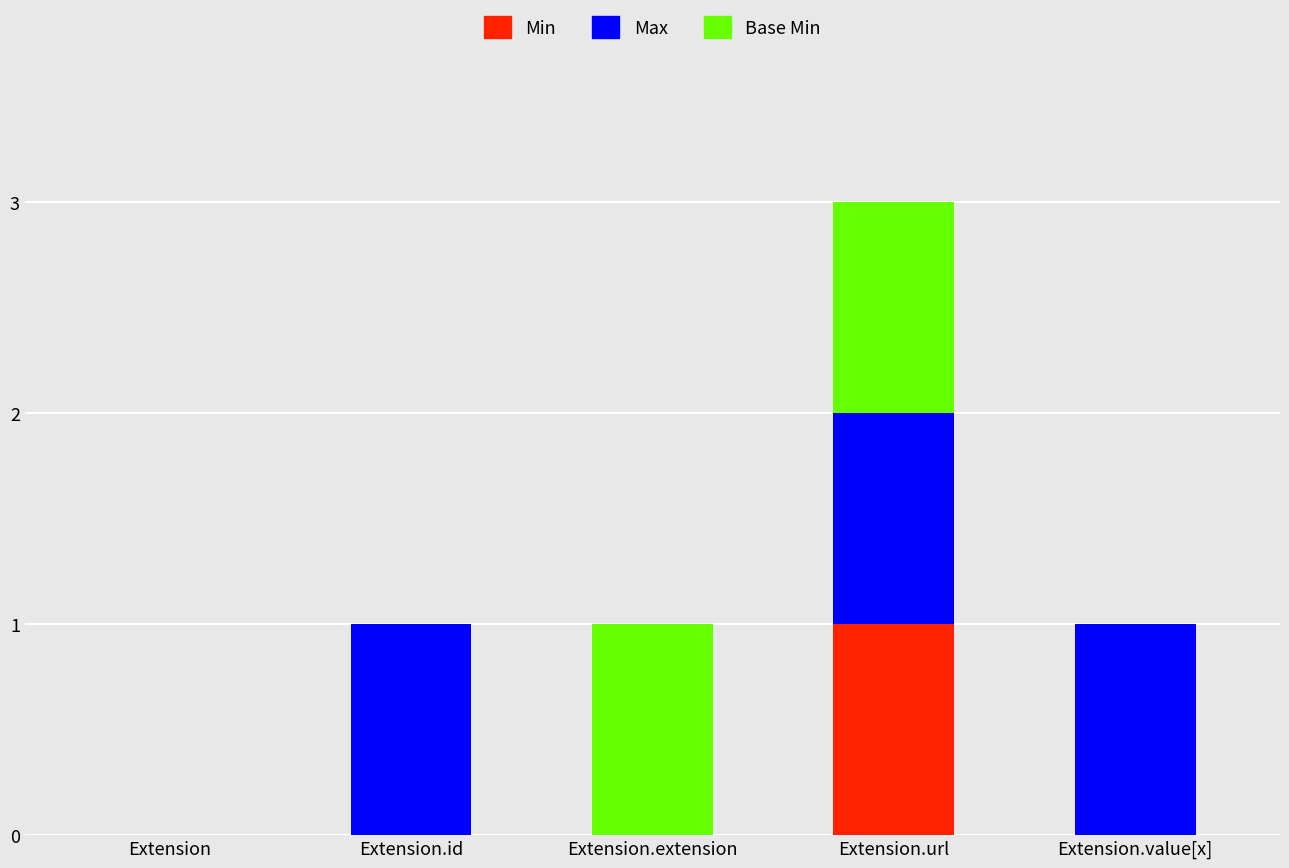

How many distinct data groups are displayed?

3